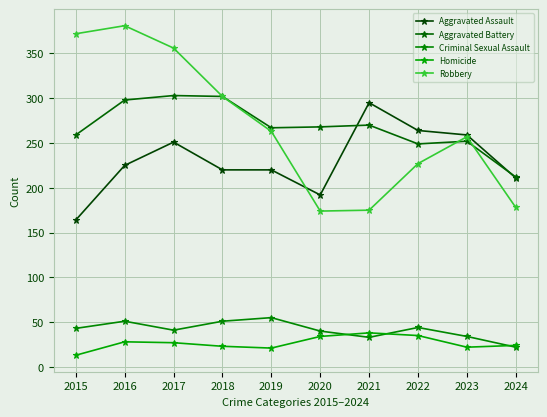

How many lines are shown in the chart?

5